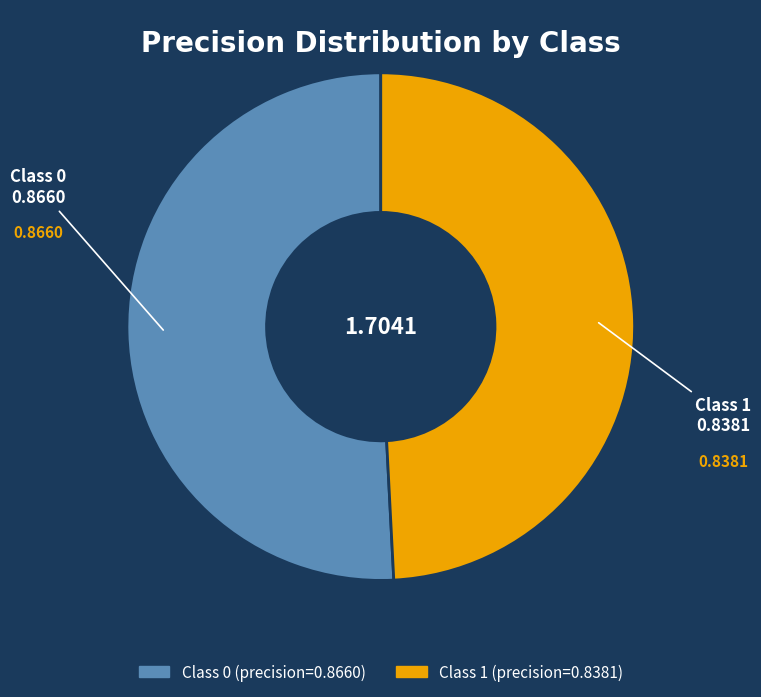

Is there any slice that represents more than half of the pie?

Yes